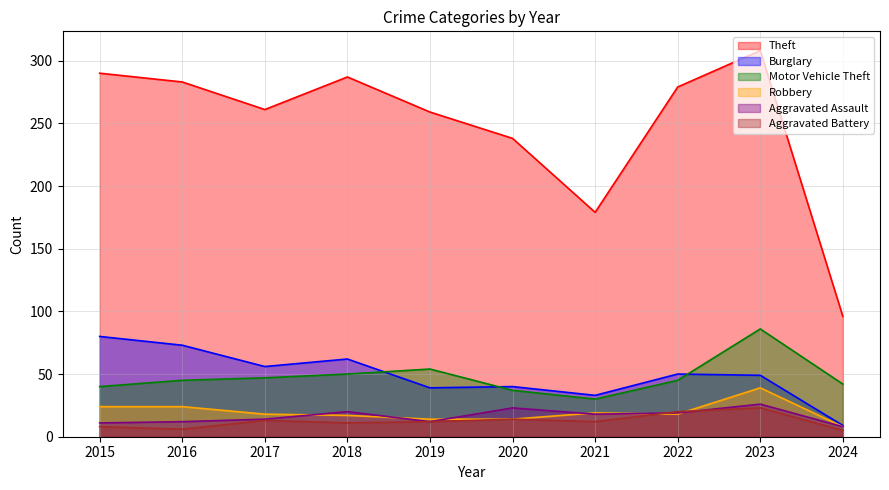

What is the difference between the highest and lowest values at 2019?

247